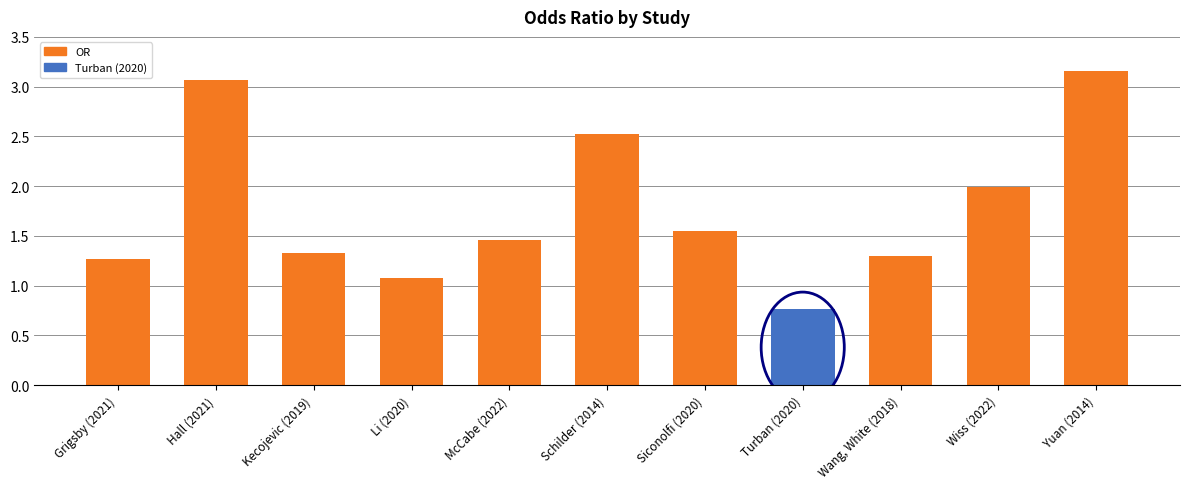

Is it true that the value at Wang, White (2018) is 0.5?

False